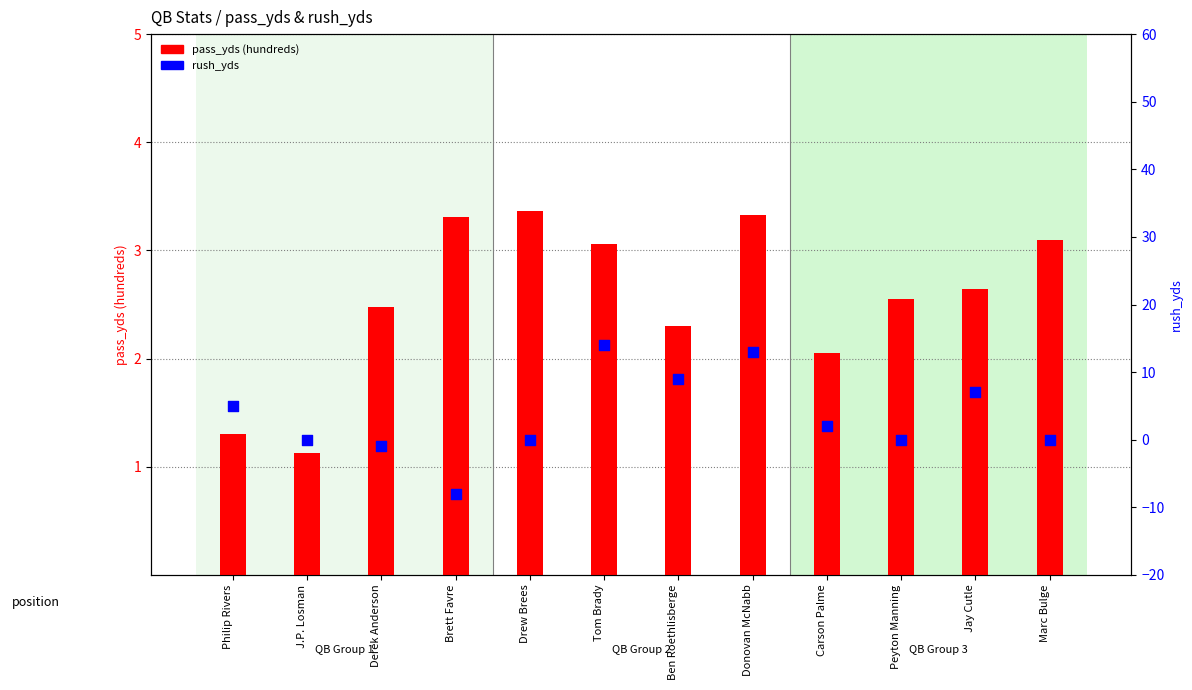

Is the value of pass_yds (hundreds) at Carson Palme greater than the value of rush_yds at Derek Anderson?

Yes